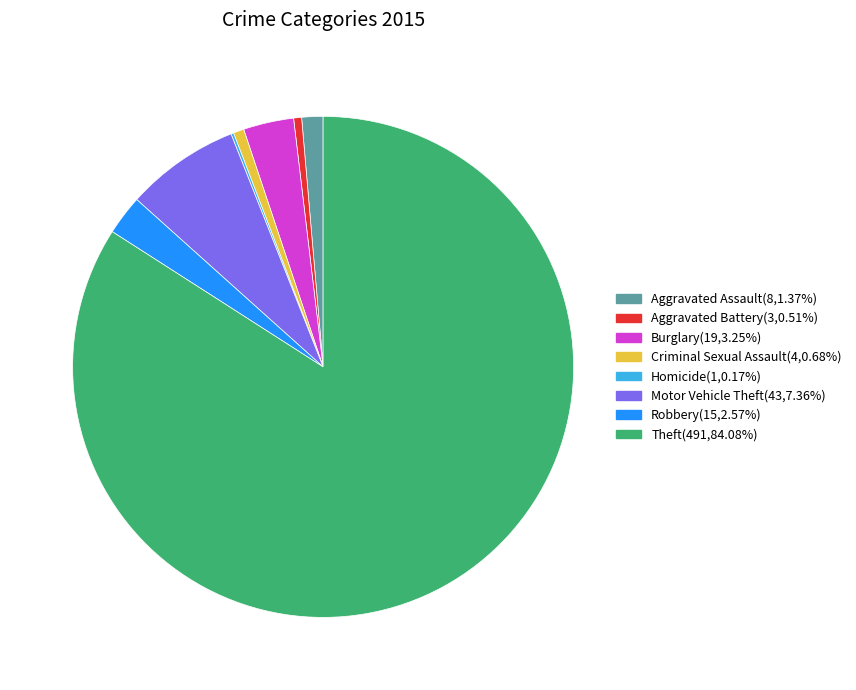

The Criminal Sexual Assault slice represents 11% of the pie. True or false?

False